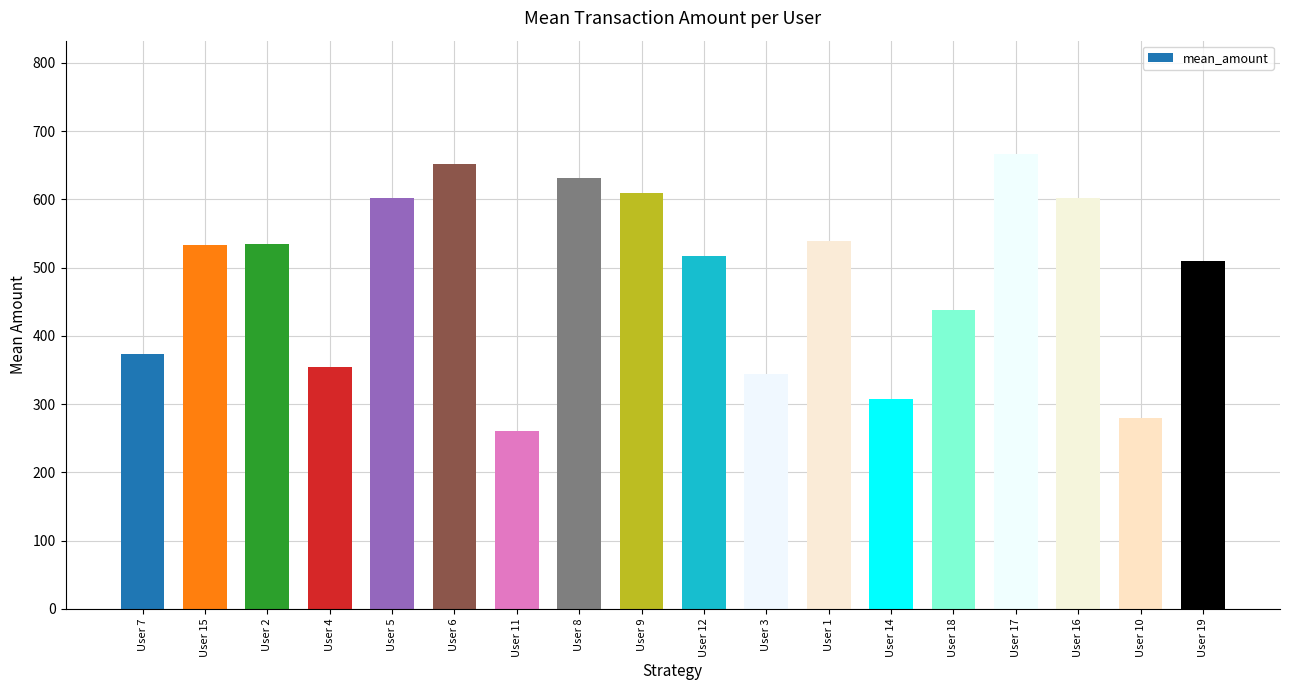

Is it true that the value at User 17 is 994.8?

False